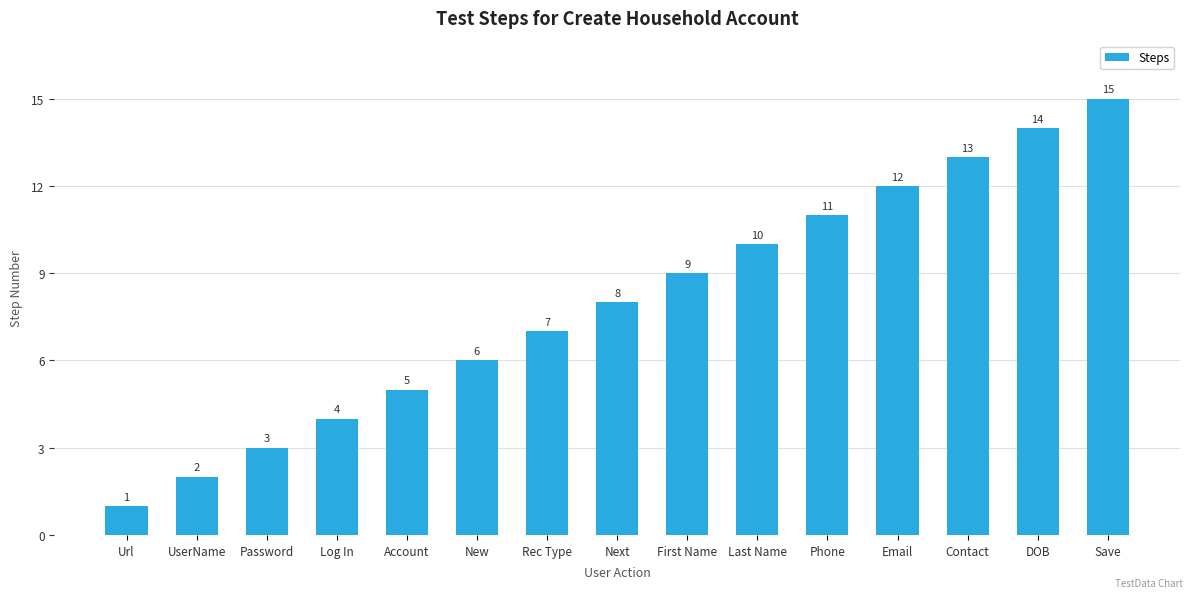

What is the difference between the maximum and minimum values?

14